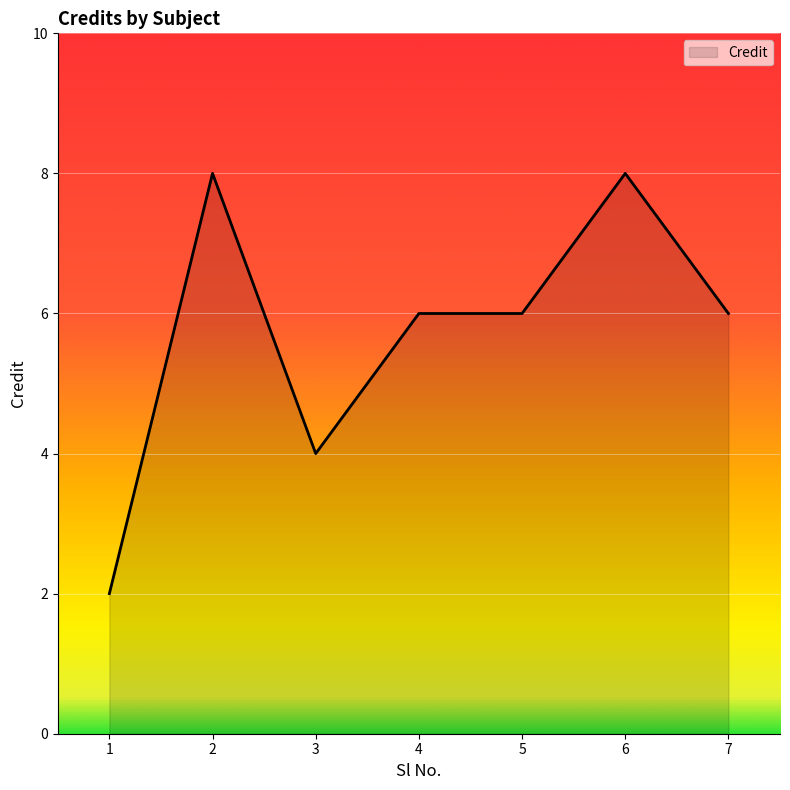

What is the difference between the maximum and second lowest values?

4